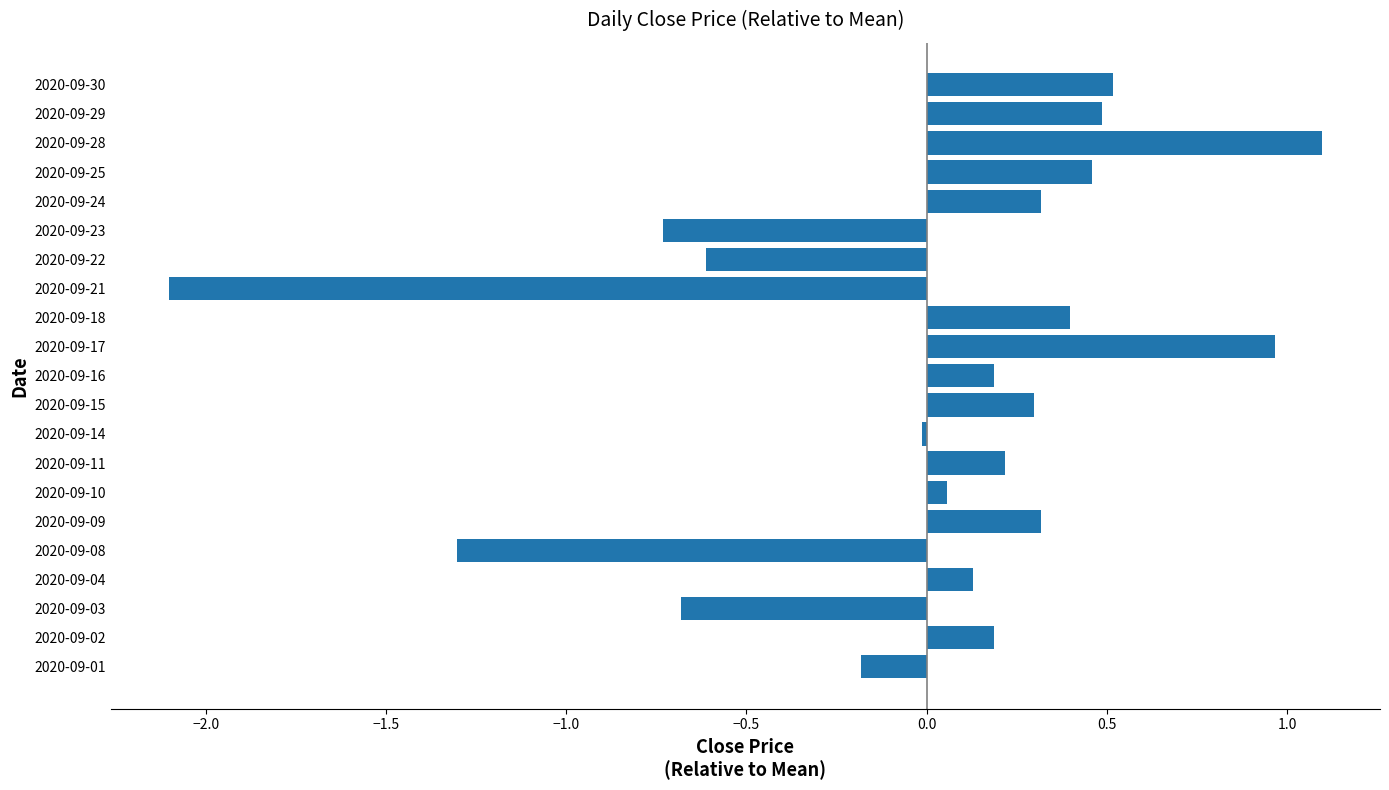

The chart shows a value of 0.5 at 2020-09-29. True or false?

True